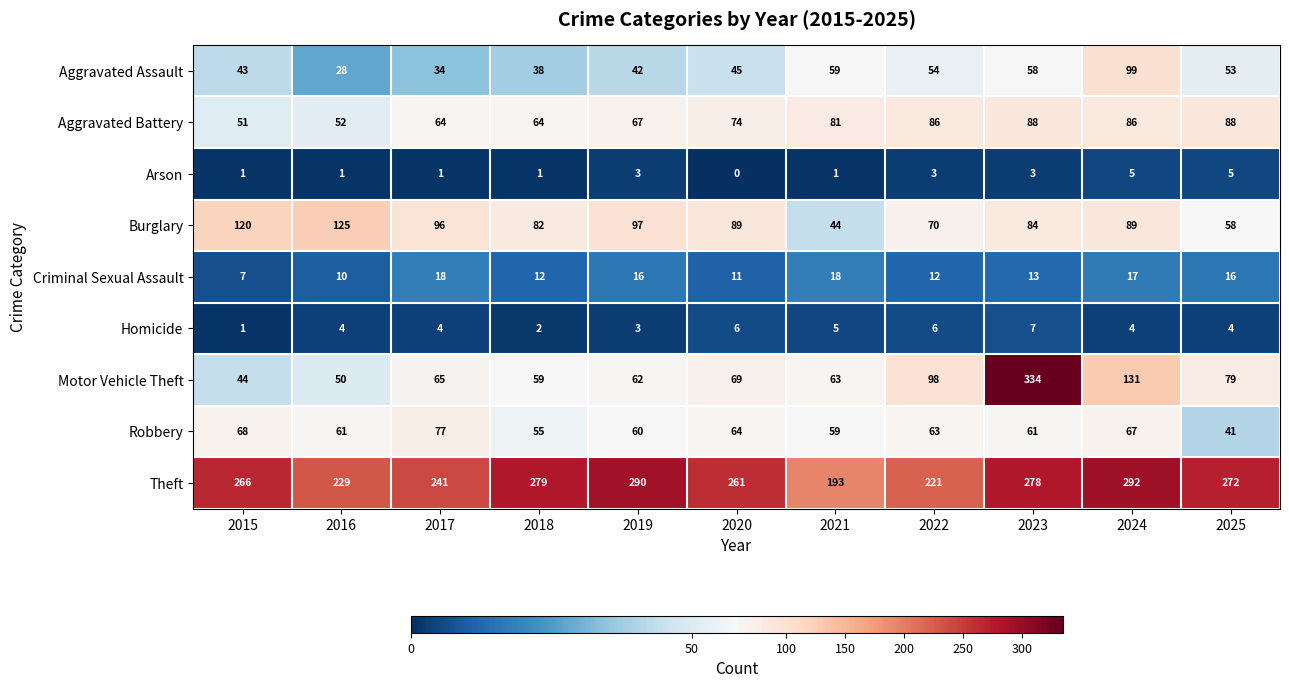

True or false: Motor Vehicle Theft has a value of 22 at 2016.

False